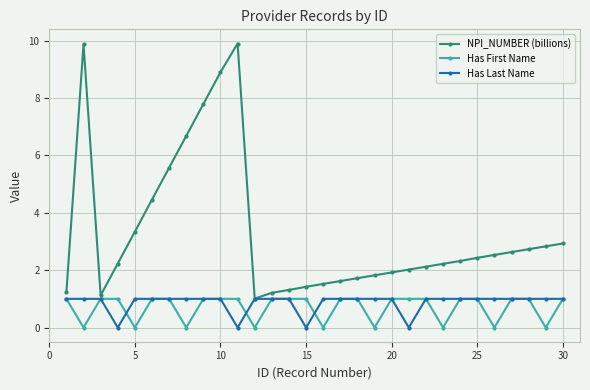

Which series has the largest total across all categories?

NPI_NUMBER (billions)